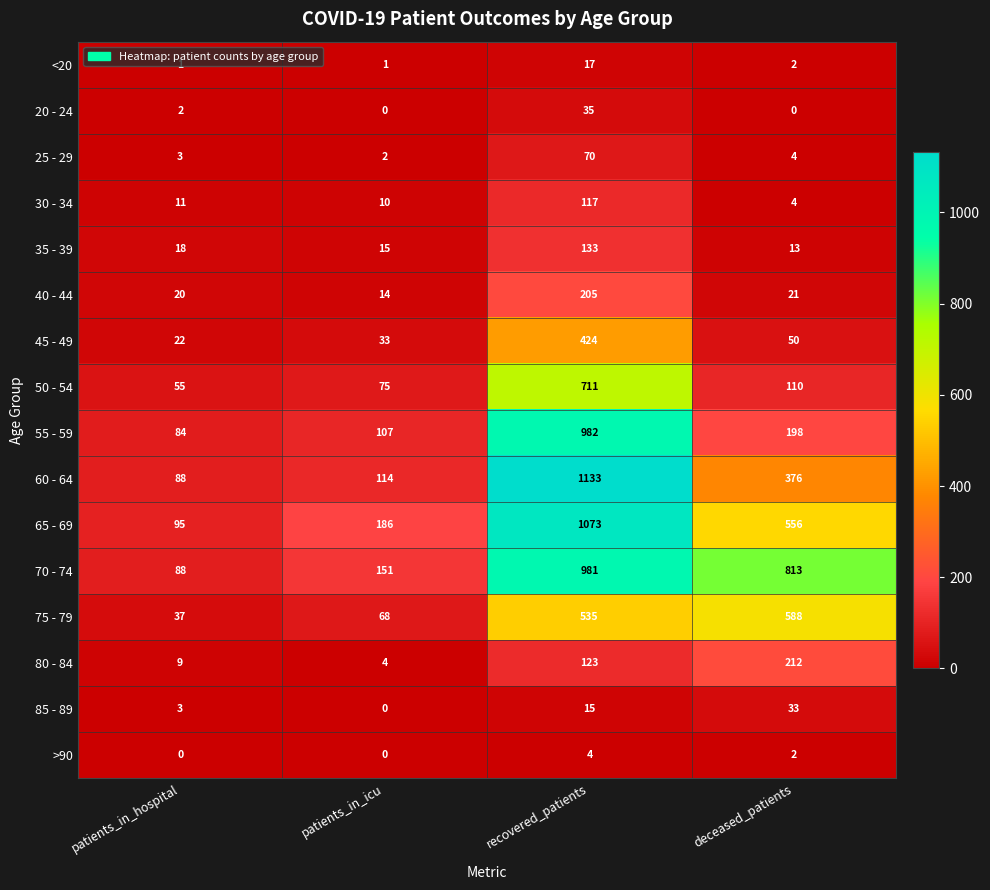

Which series changed the most between recovered_patients and deceased_patients?

55 - 59